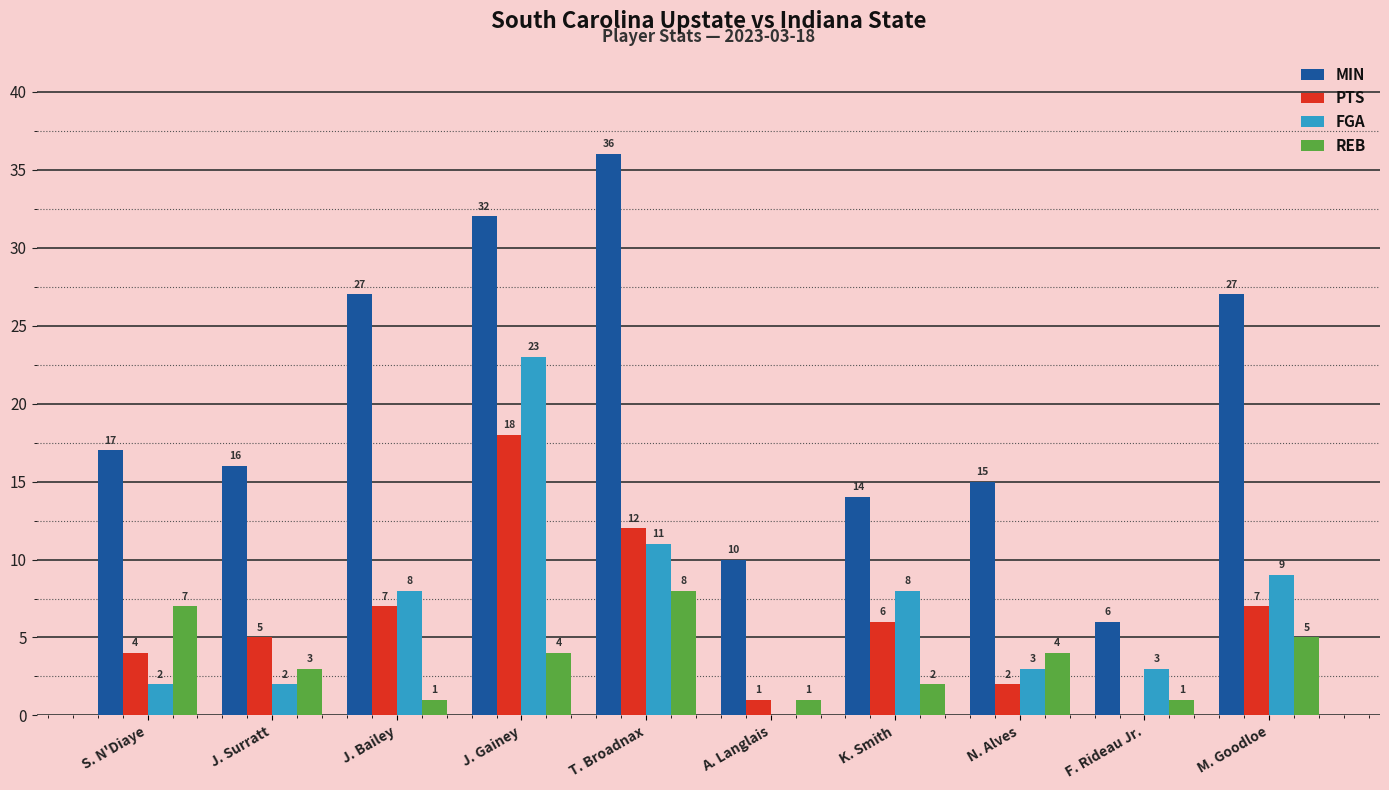

Between T. Broadnax and N. Alves, which series saw the biggest shift?

MIN